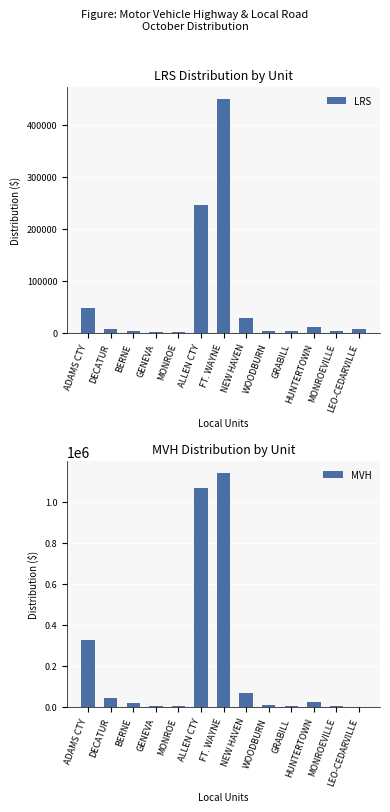

Reading right to left, extract all data points from this chart.

LRS: 6883.3	2290.2	10709.6	2241.3	2845.2	28277.4	450226.2	245820.3	654.0	1092.2	2868.0	6611.5	47842.0
MVH: 0.0	5556.6	21641.3	4737.7	6838.8	66561.6	1141405.4	1065608.3	3788.3	5817.5	17992.4	42315.3	325155.5